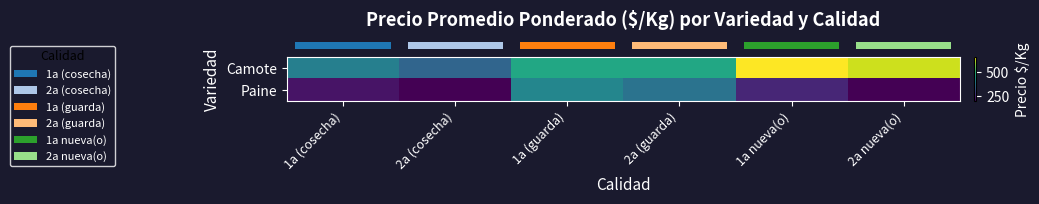

At how many categories does at least one series exceed 439?

4